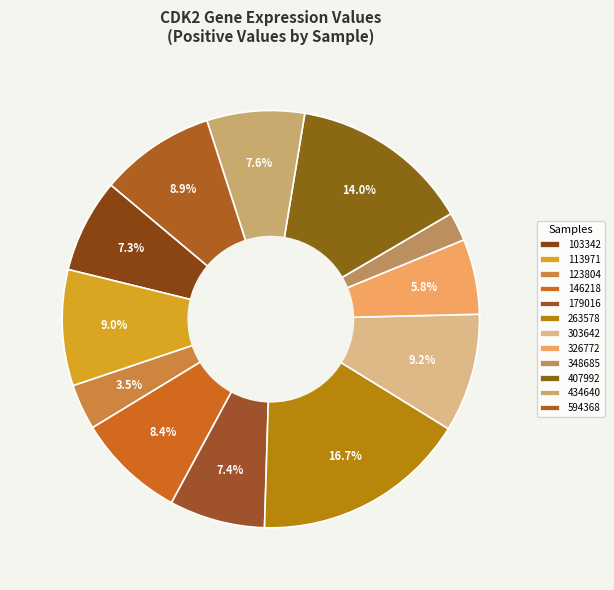

How many slices are in this pie chart?

12